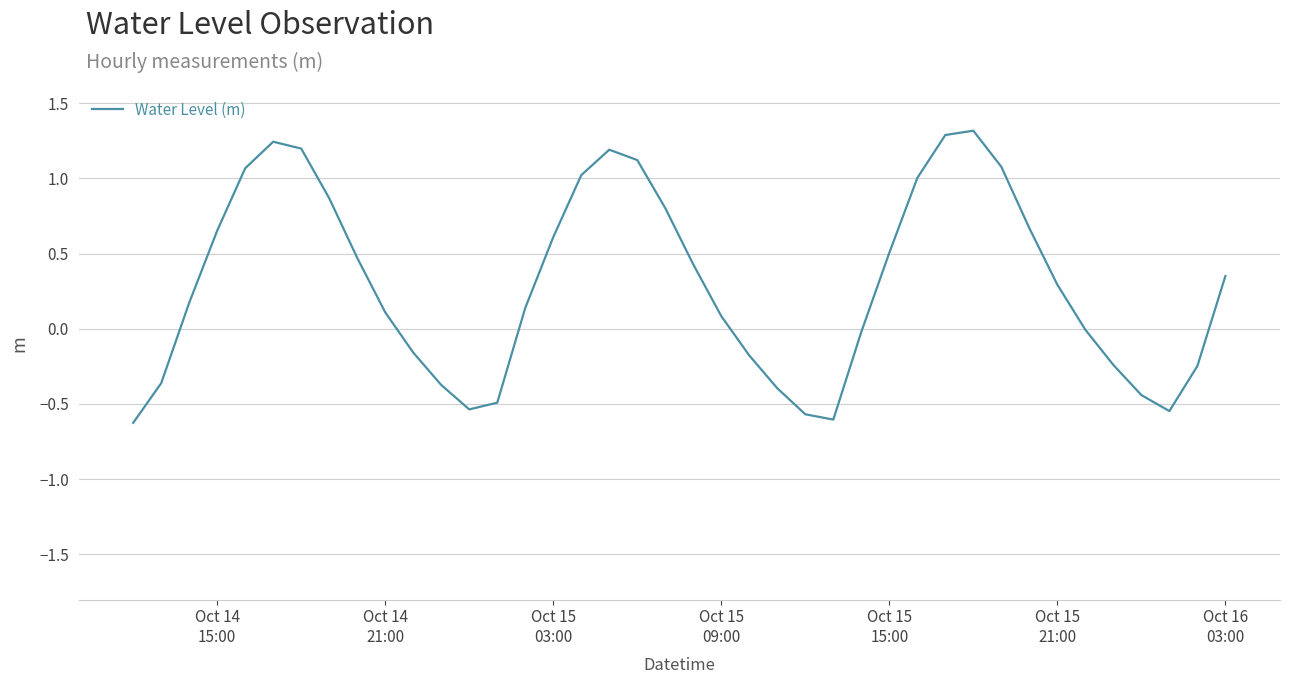

What is the difference between the maximum and minimum values?

1.9